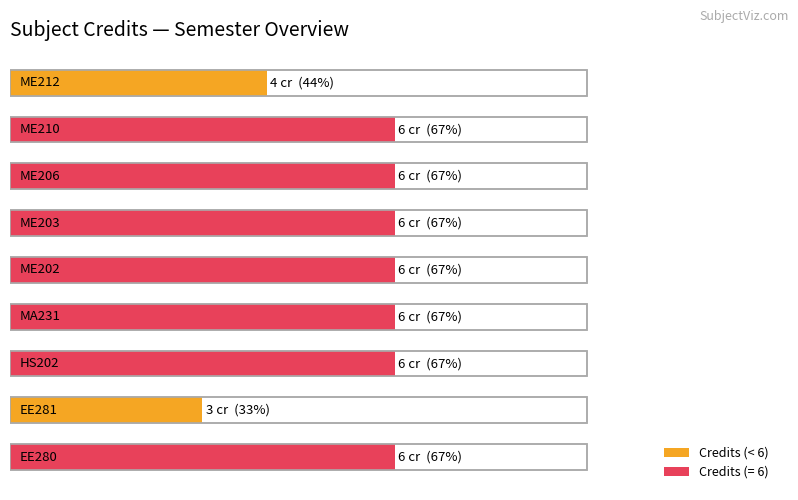

Reading left to right, list all the values displayed in this chart.

0=6	1=3	2=6	3=6	4=6	5=6	6=6	7=6	8=4